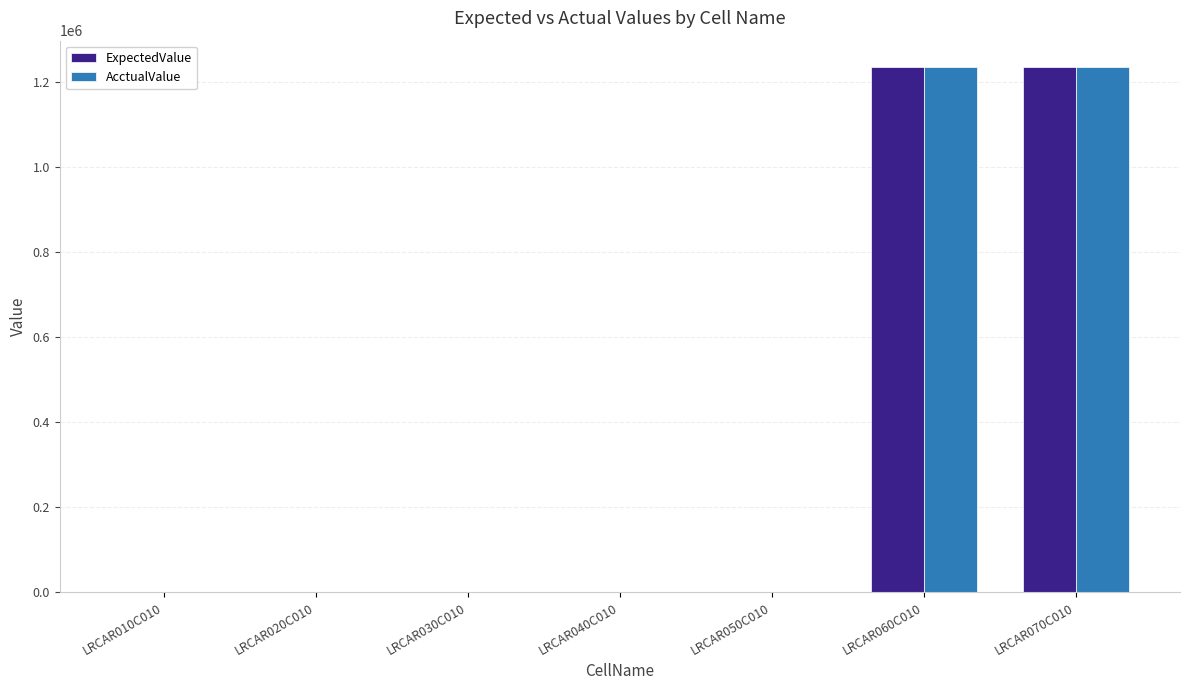

What is the total value across all series at LRCAR060C010?

2469120.0